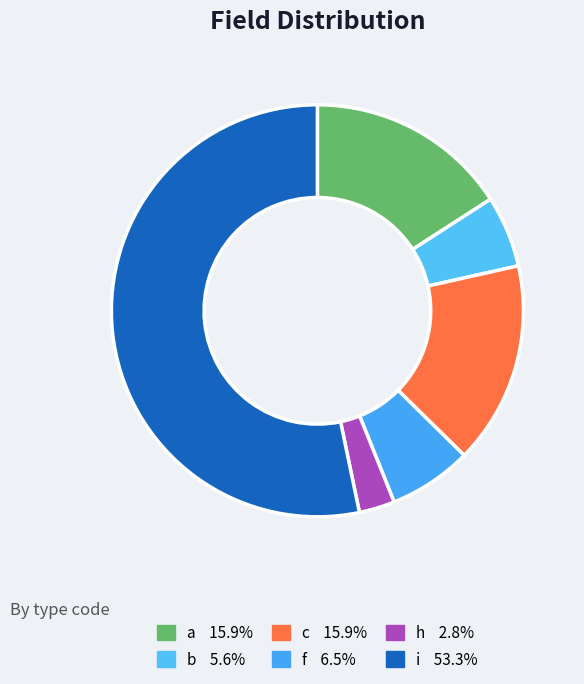

How many slices are in this pie chart?

6